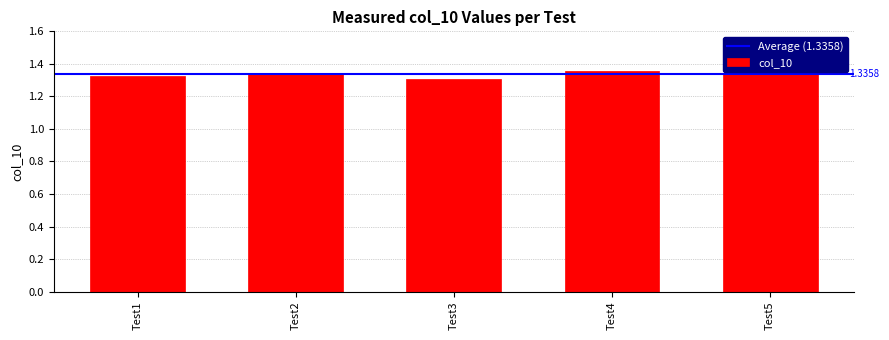

What is the sum of the values at Test1 and Test4?

2.7